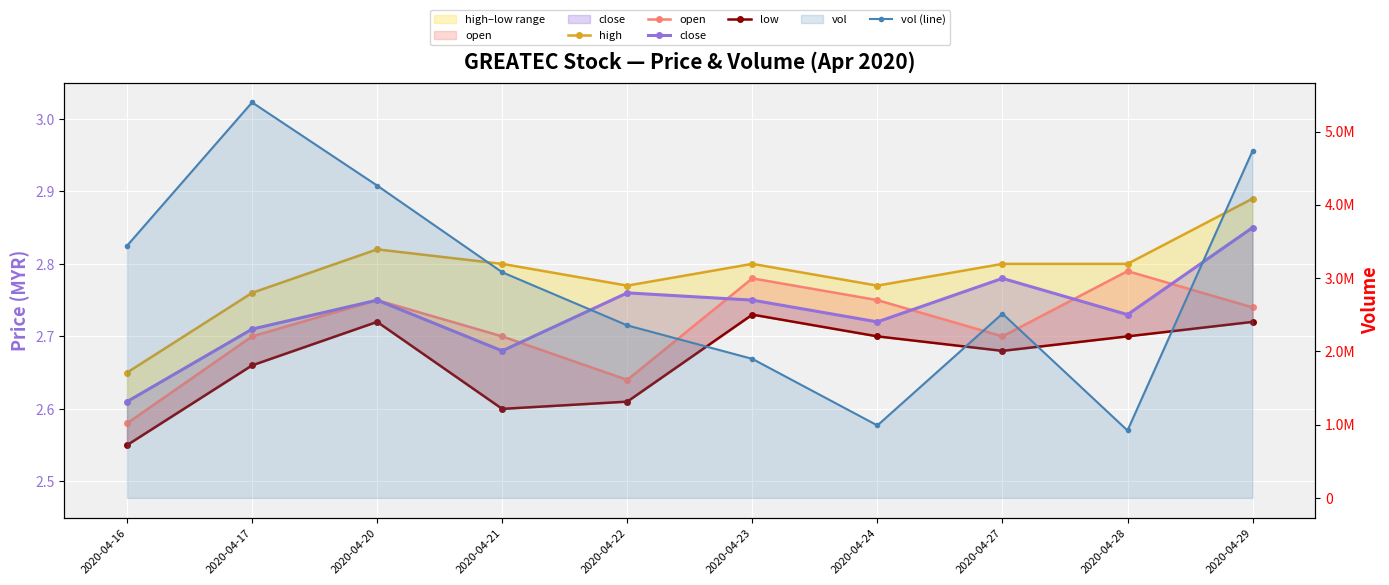

The vol (line) series shows 7406250.9 at 2020-04-29. True or false?

False